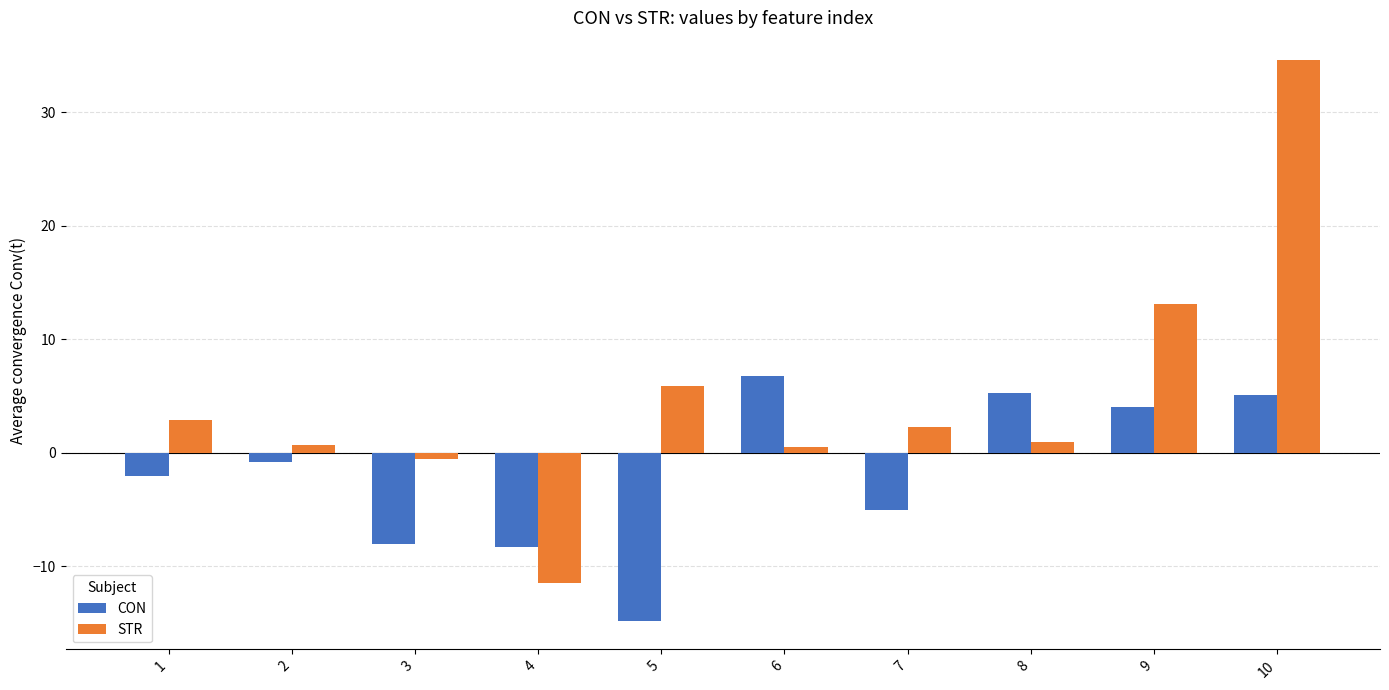

How many values in STR are below zero?

2